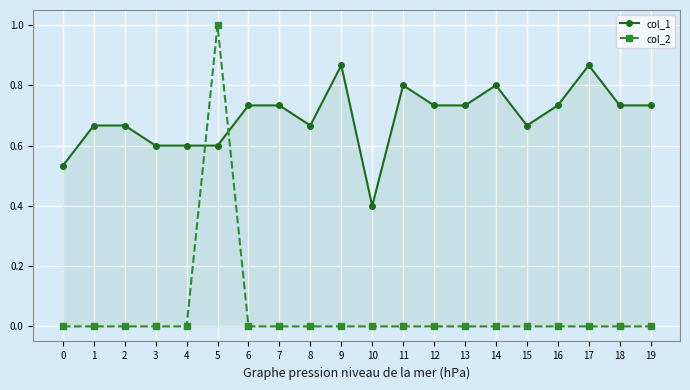

At 13, list the series in order from smallest to largest.

col_2, col_1